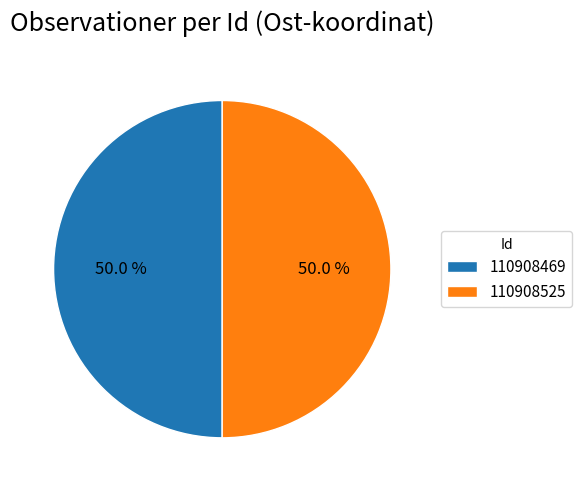

What percentage is the 110908525 slice, to the nearest percent?

50%